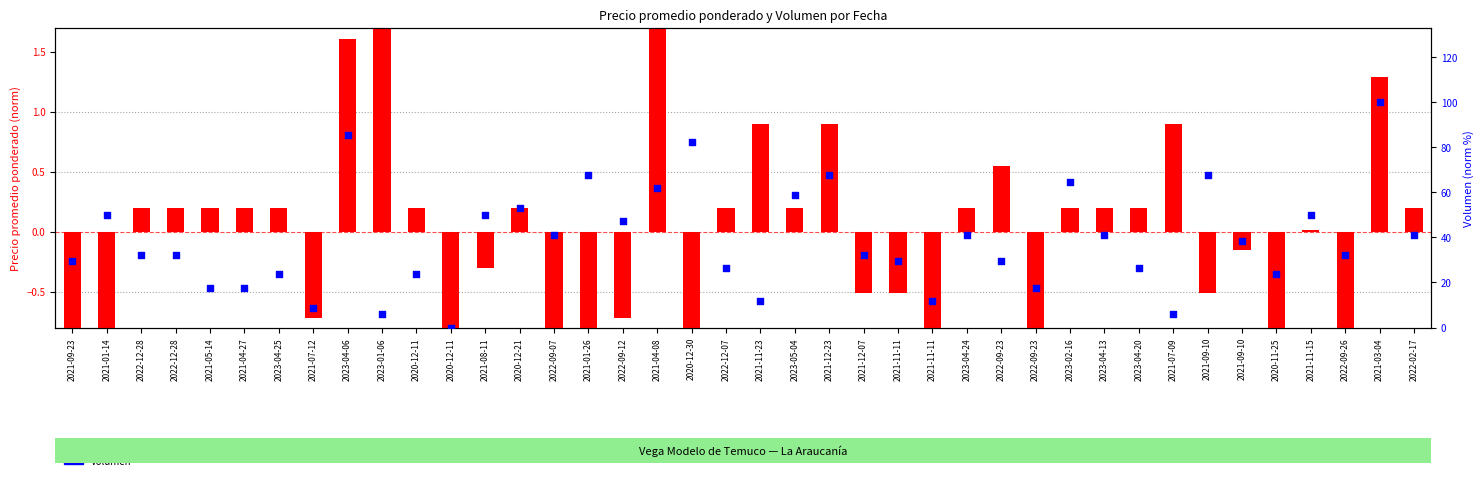

What is the total value across all series at 2022-12-28?

32.5